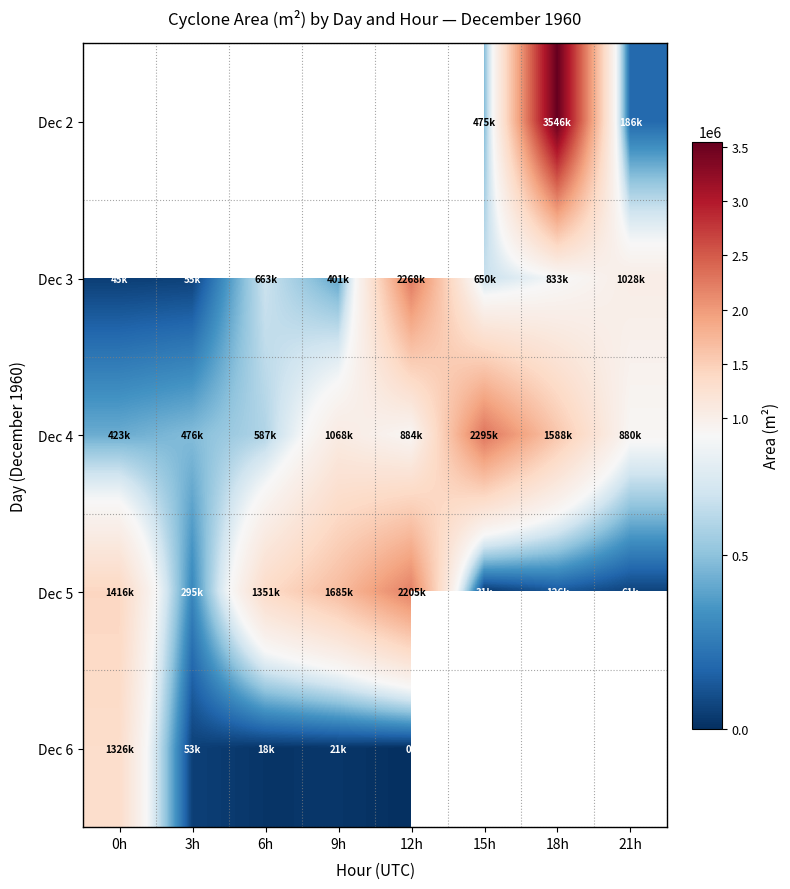

What is the difference between the maximum and minimum values in the Dec 6 series?

1326875.0